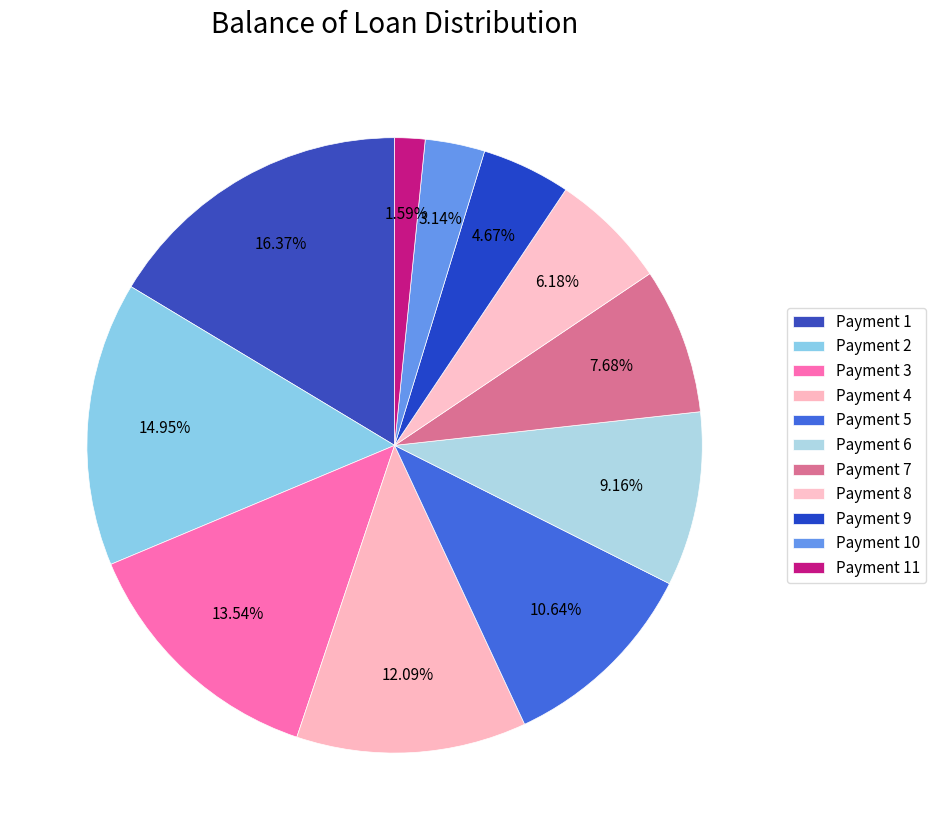

Count the number of slices in the pie.

11